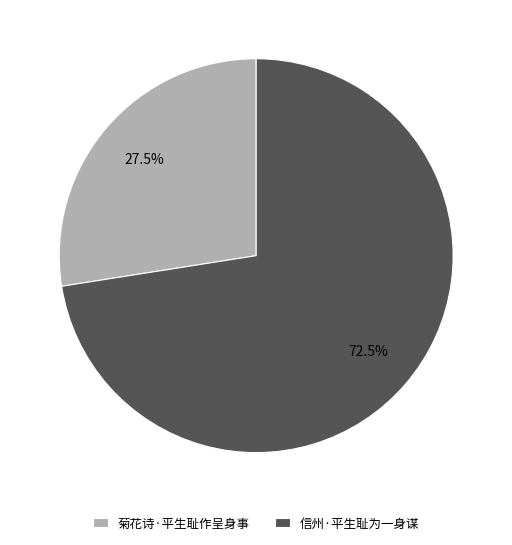

Does 信州·平生耻为一身谋 account for over 50% of the chart?

Yes